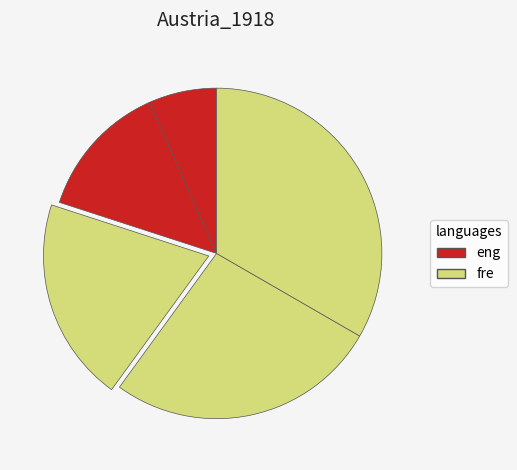

To the nearest percent, what is the difference between the largest and smallest slice percentages?

27%